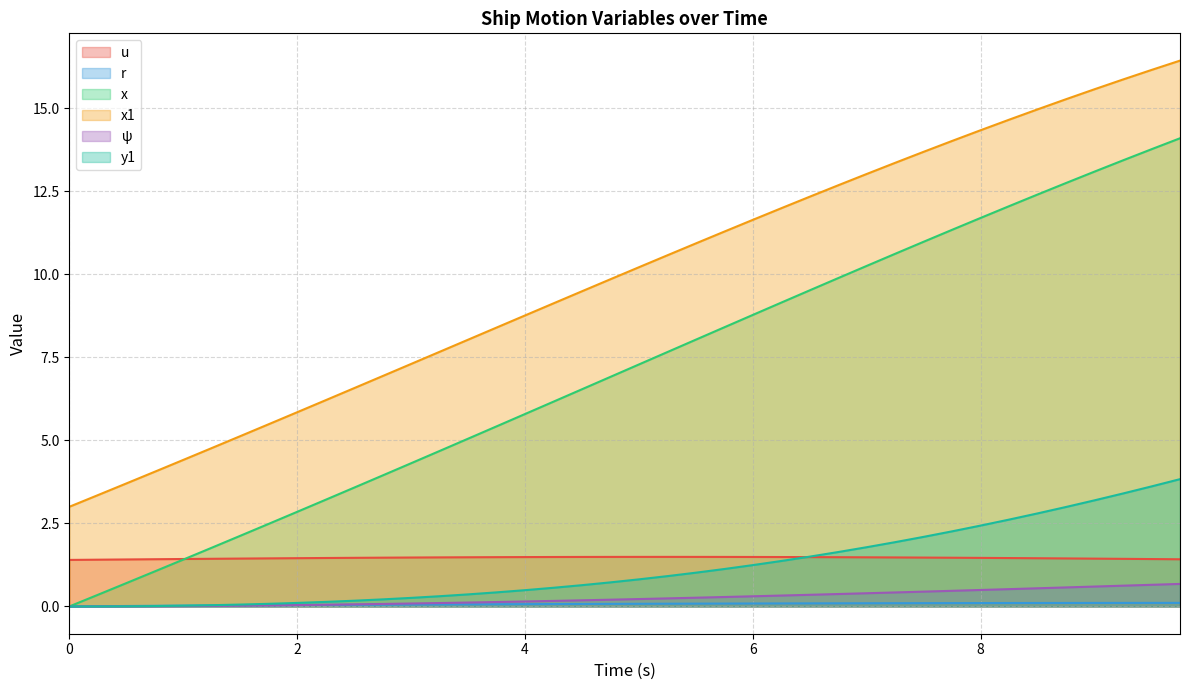

True or false: x has more than 0 interior local peaks.

False